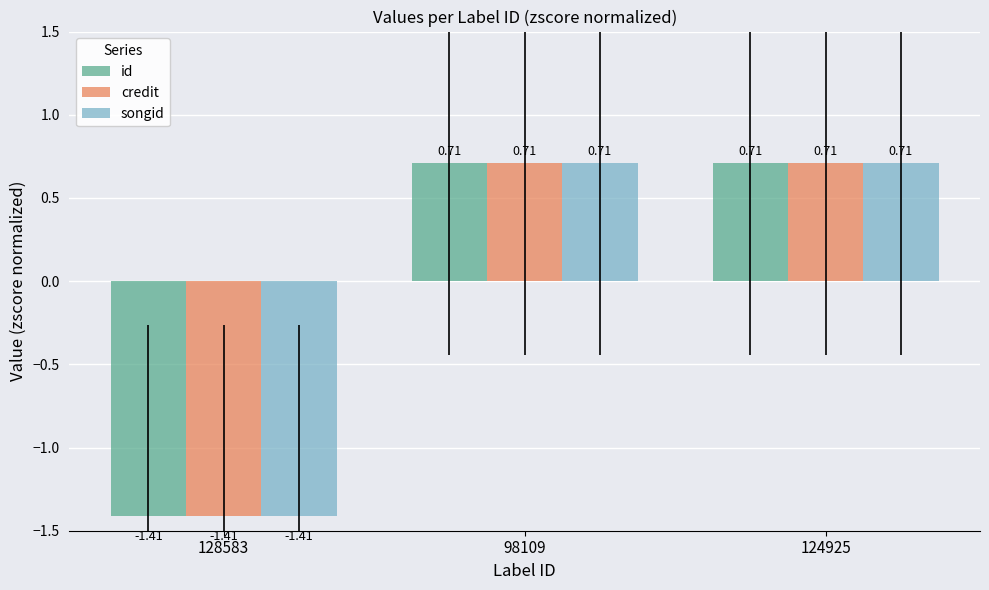

What is the difference between the maximum and minimum values in the songid series?

2.1